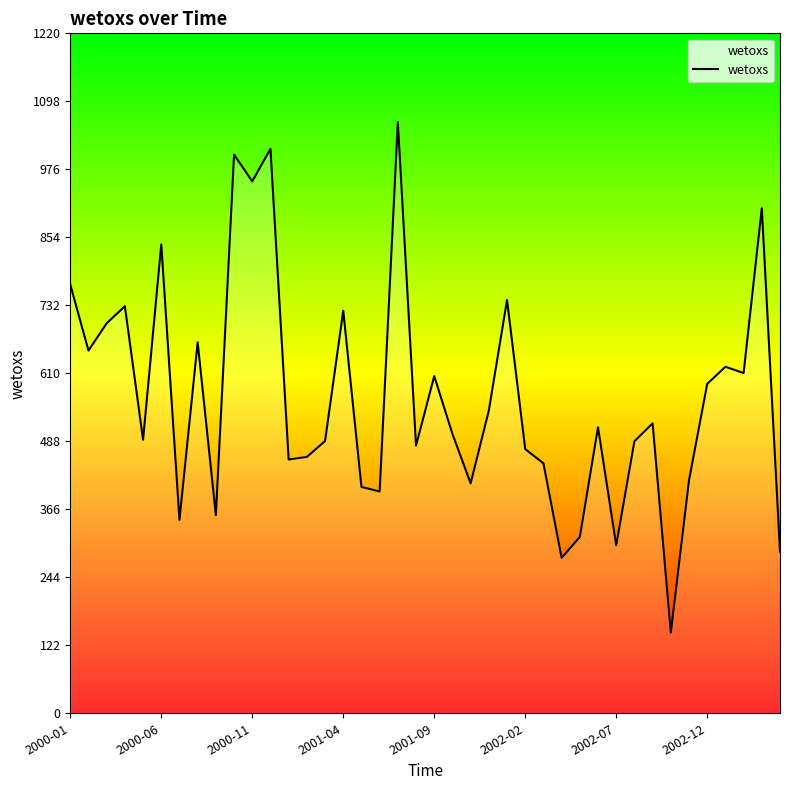

What is the difference between the maximum and minimum values?

916.6